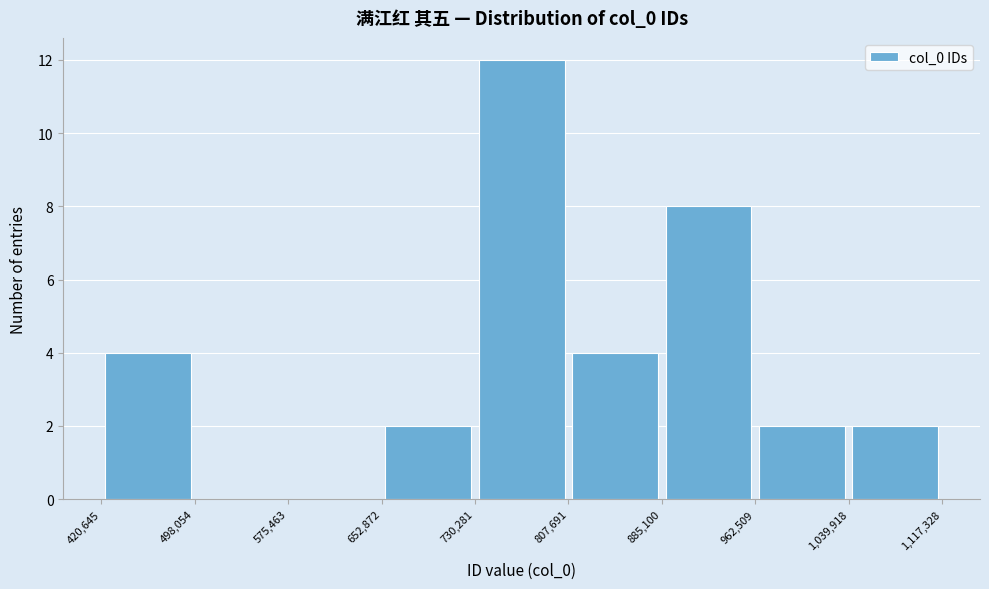

What is the height of the bar covering 807,691 to 885,100 on the x-axis? The values are not printed on the chart, so give them approximately, as read against the axis.

4